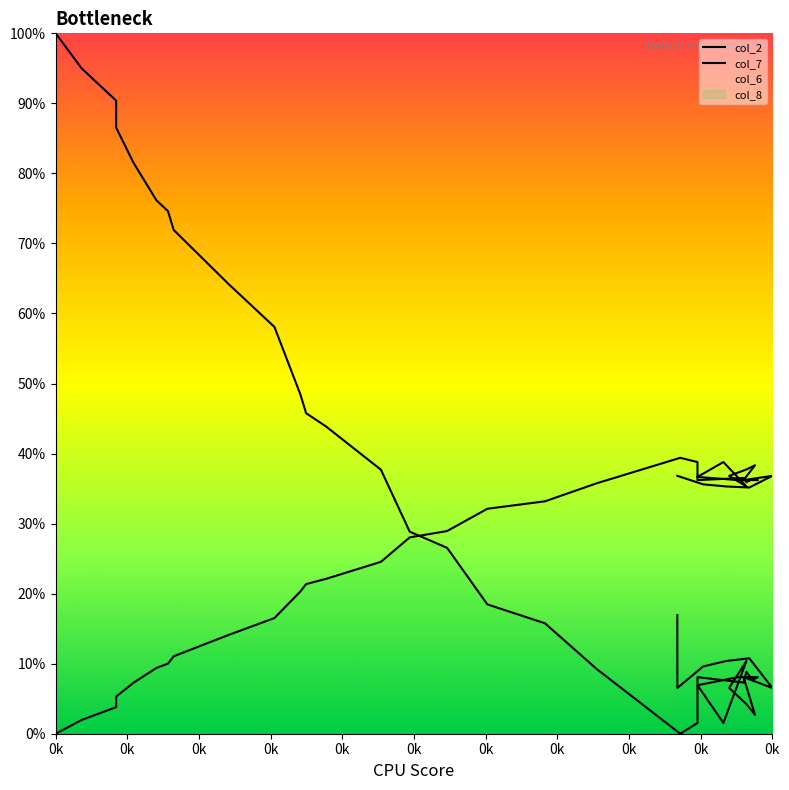

Reading right to left, list all the values displayed in this chart.

col_2: 0.2	0.1	0.1	0.1	0.1	0.1	0.1	0.0	0.0	0.1	0.1	0.0	0.1	0.1	0.1	0.1	0.1	0.1	0.1	0.0	0.0	0.1	0.2	0.2	0.3	0.3	0.4	0.4	0.5	0.5	0.6	0.6	0.7	0.7	0.8	0.8	0.9	0.9	0.9	1.0
col_7: 0.4	0.4	0.4	0.4	0.4	0.4	0.4	0.4	0.4	0.4	0.4	0.4	0.4	0.4	0.4	0.4	0.4	0.4	0.4	0.4	0.4	0.4	0.3	0.3	0.3	0.3	0.2	0.2	0.2	0.2	0.2	0.1	0.1	0.1	0.1	0.1	0.1	0.0	0.0	0.0